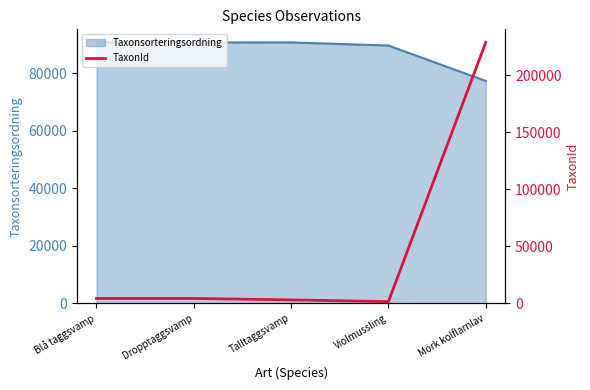

List the labels in order of value, smallest first.

Violmussling, Talltaggsvamp, Blå taggsvamp, Dropptaggsvamp, Mörk kolflarnlav